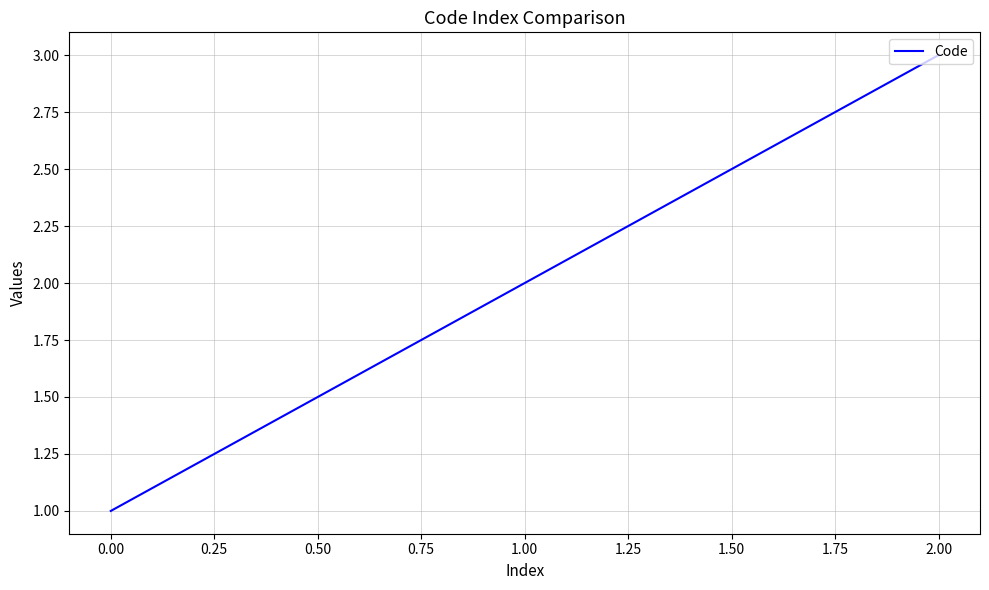

The value at 2.00 is 3. True or false?

True